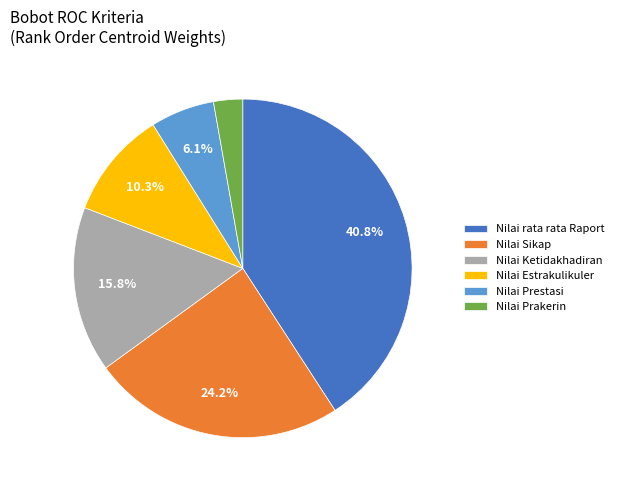

To the nearest percent, what percentage of the pie is Nilai Ketidakhadiran?

16%